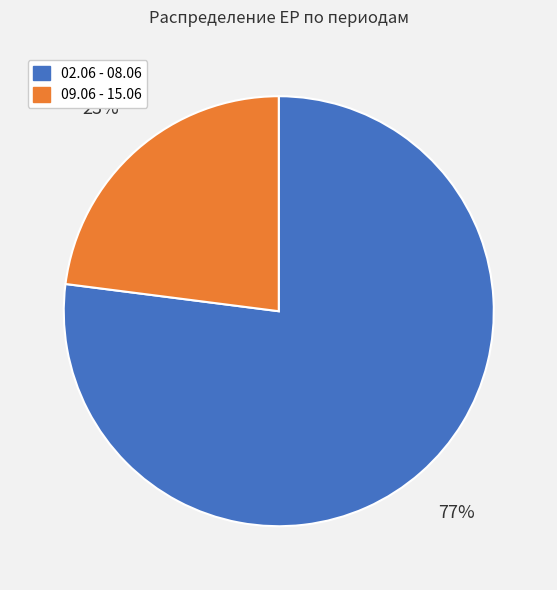

To the nearest percent, what is the average slice percentage?

50%